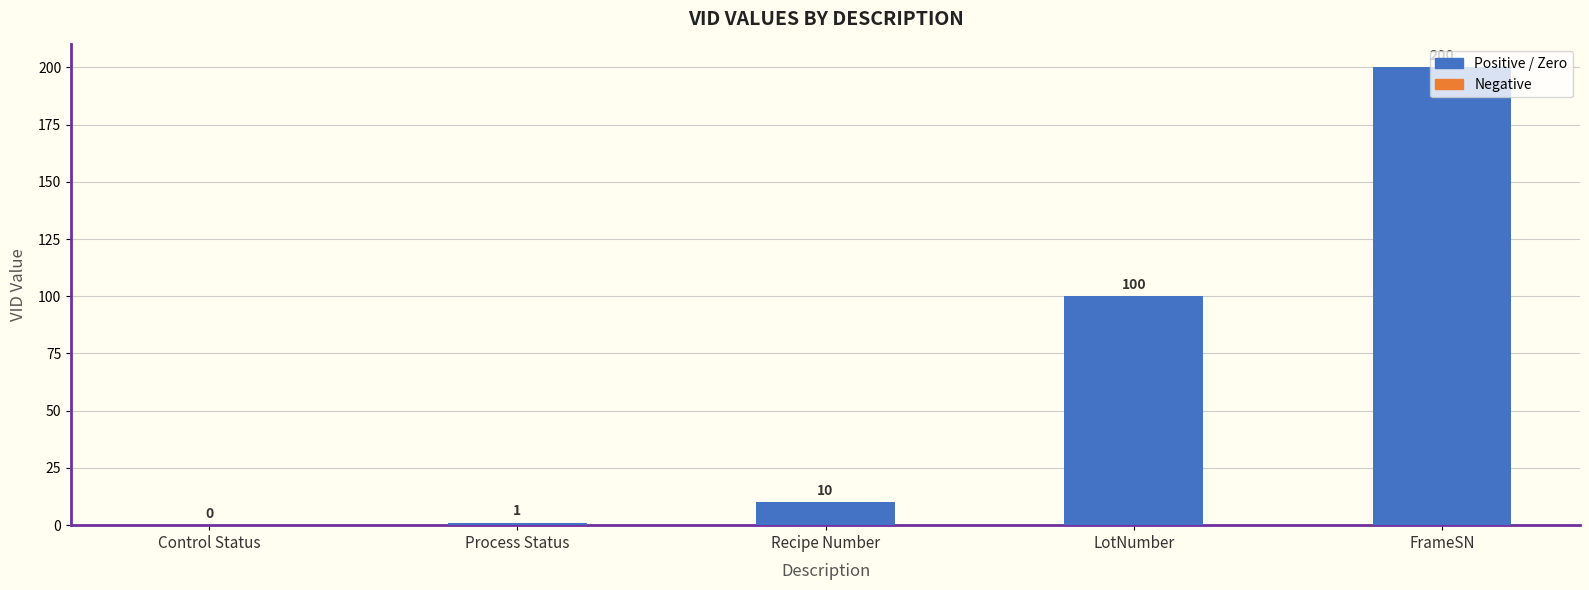

What is the sum of the values at Control Status and FrameSN?

200